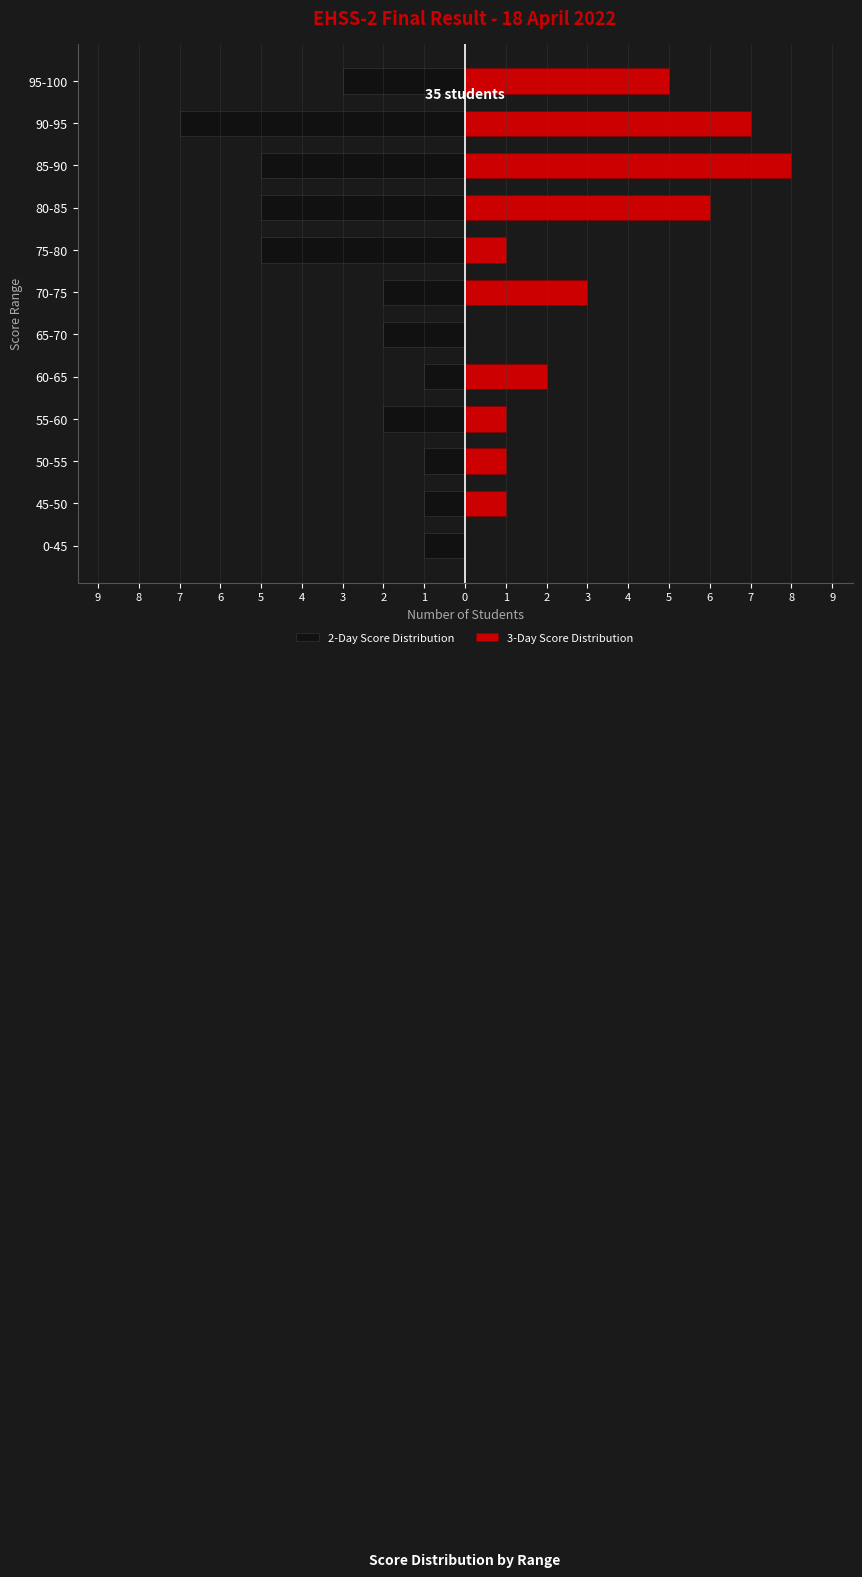

At 65-70, list the series in order from smallest to largest.

2-Day Score Distribution, 3-Day Score Distribution